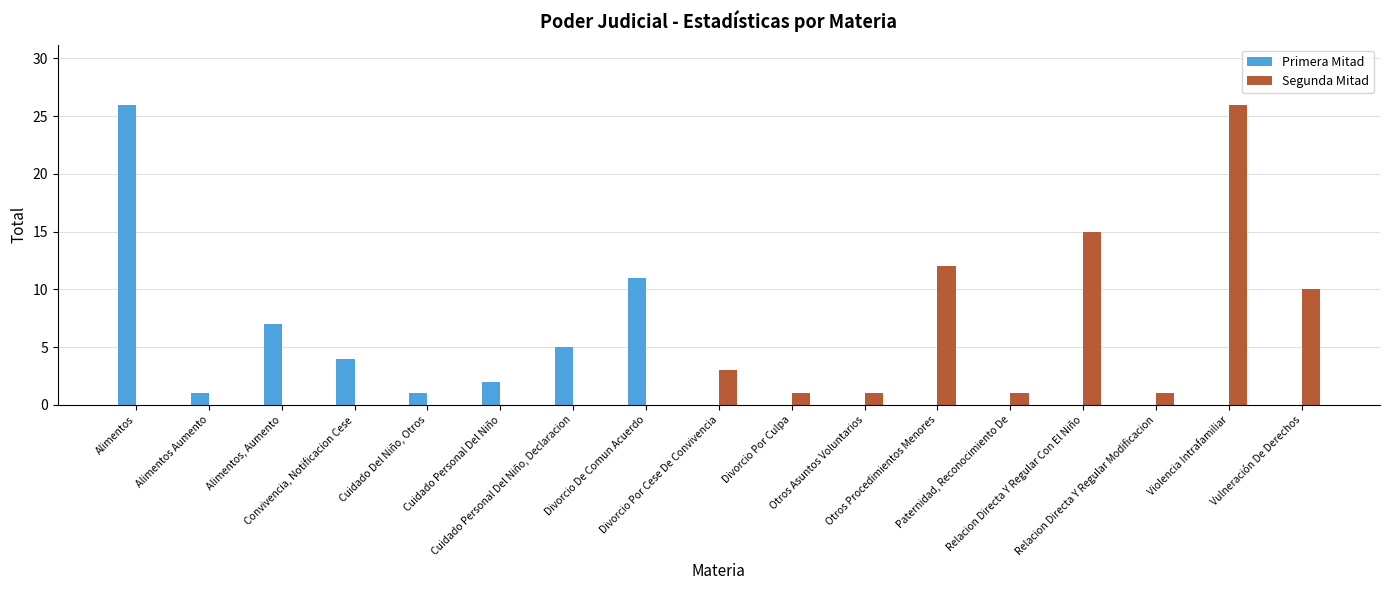

Which series has the largest total across all categories?

Segunda Mitad